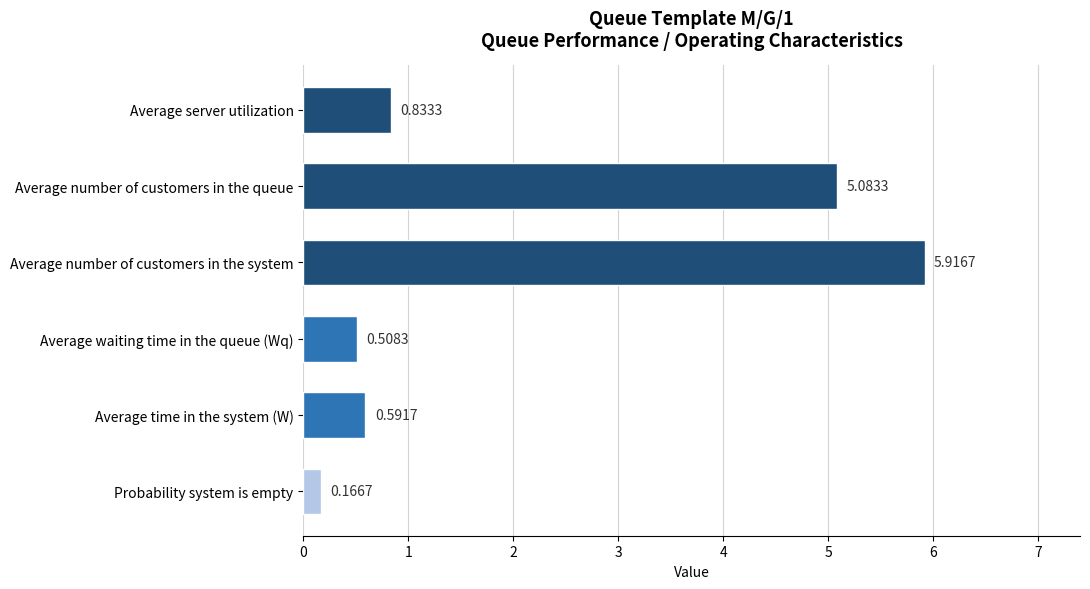

Which label corresponds to the smallest value in the chart?

Probability system is empty